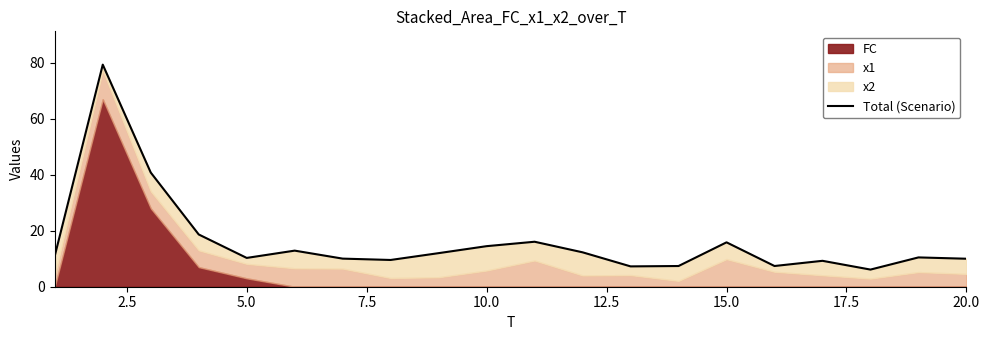

How many points are higher than both their immediate neighbors (excluding endpoints)?

6